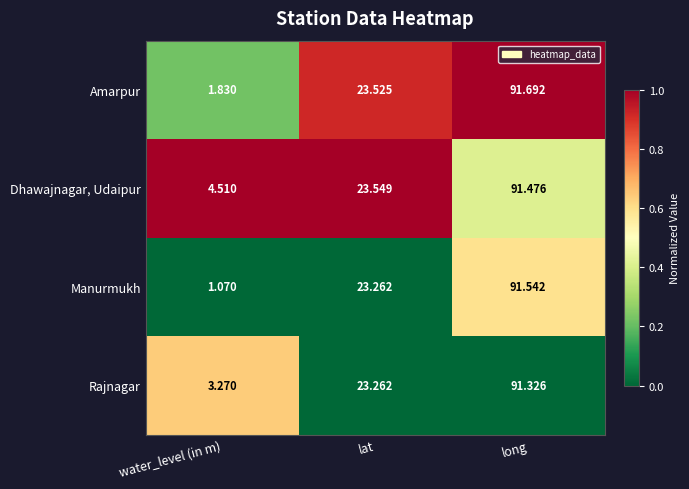

At which label does Manurmukh first exceed 23?

lat